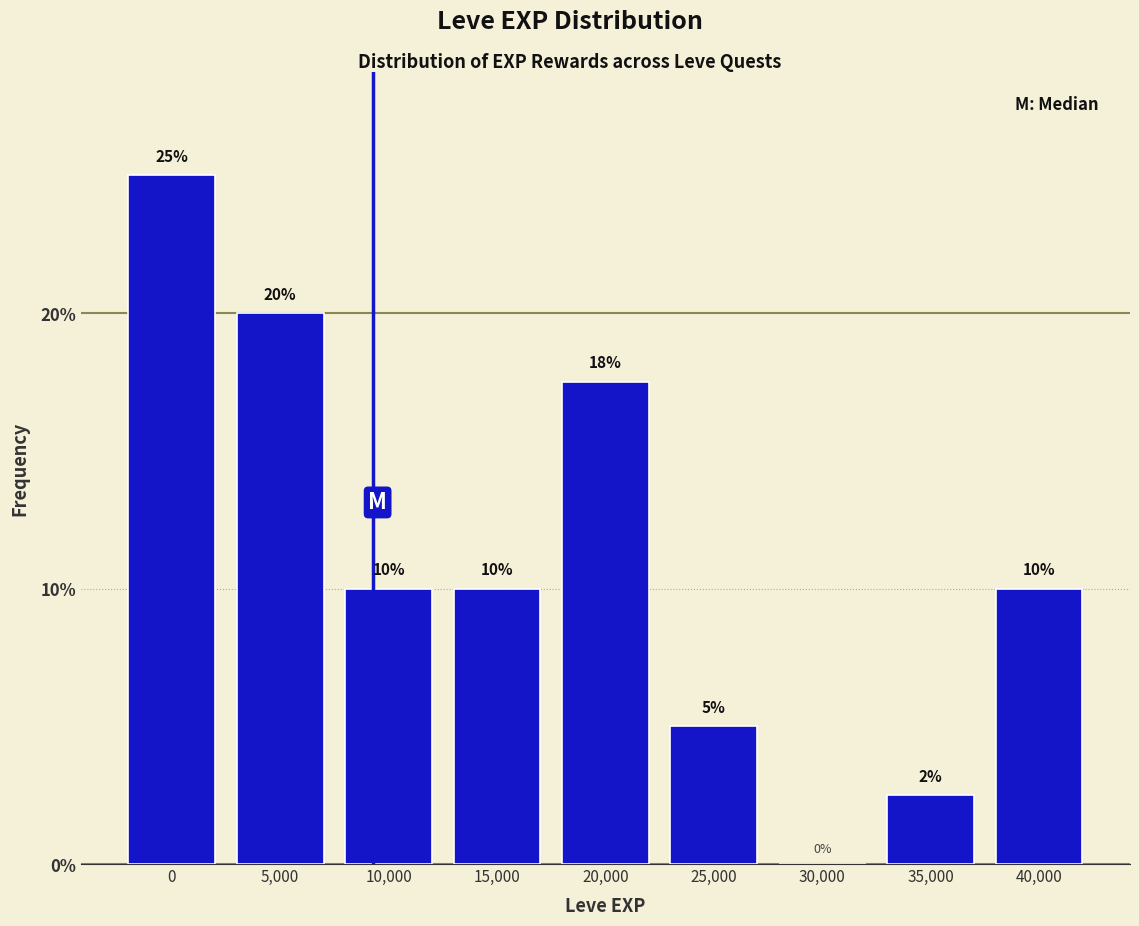

What value does the data have at 20,000?

17.5